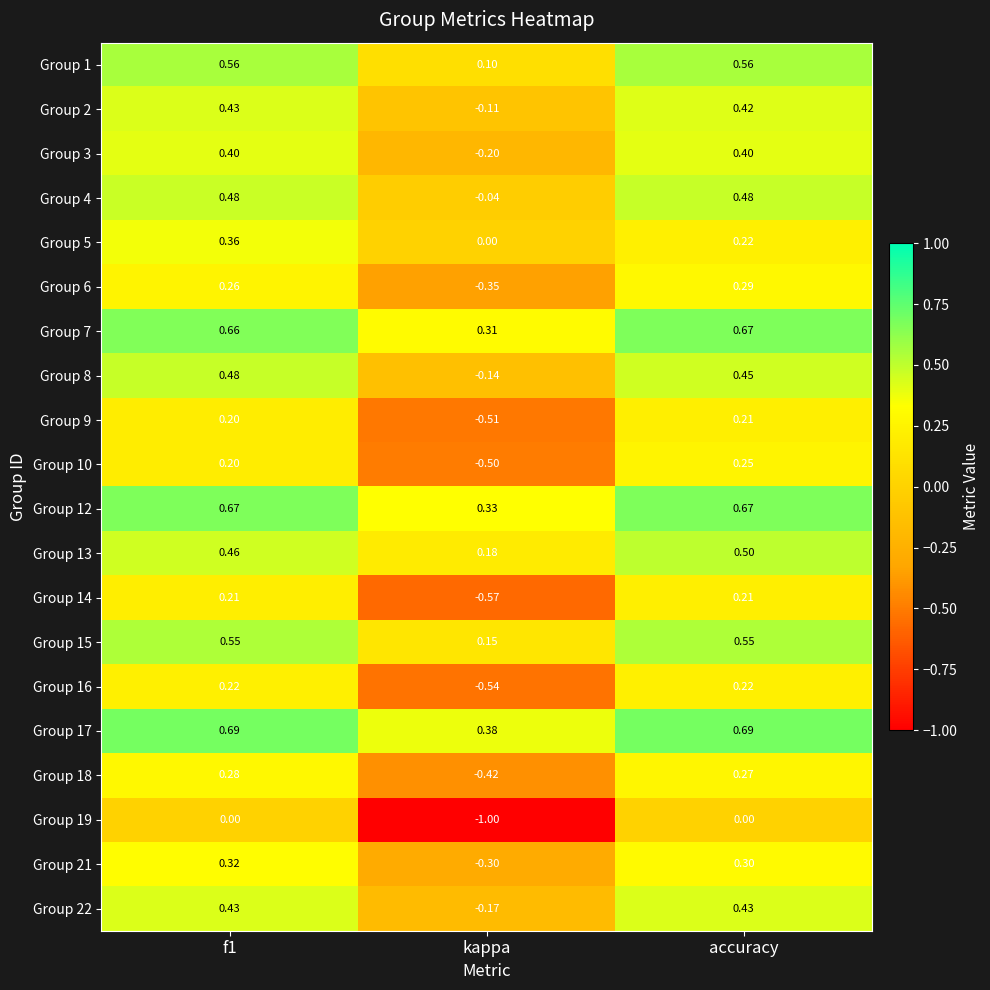

Which category has the lowest value across all series?

kappa